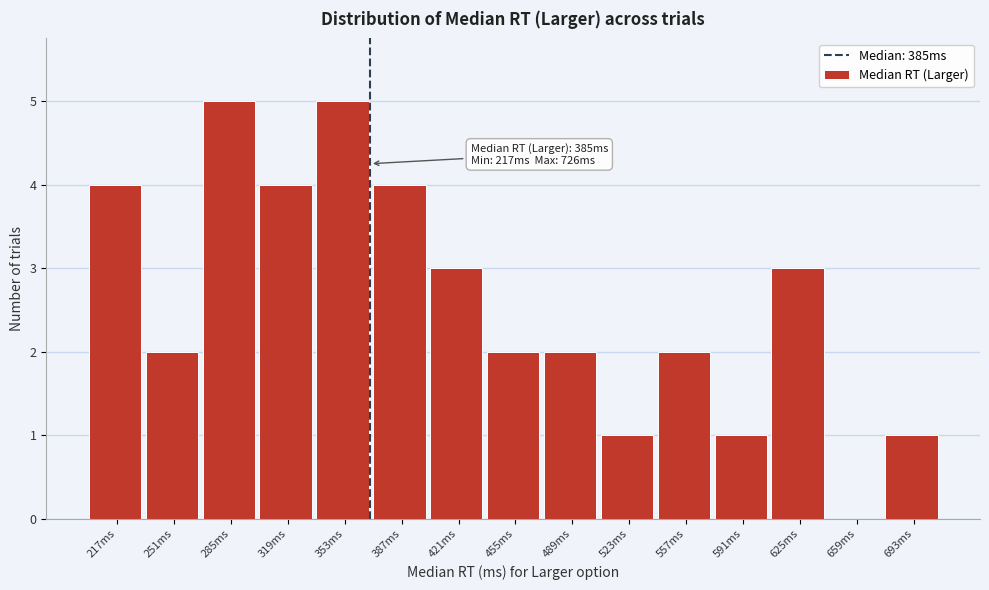

Reading left to right, what are all the values shown in this chart?

217ms=4	251ms=2	285ms=5	319ms=4	353ms=5	387ms=4	421ms=3	455ms=2	489ms=2	523ms=1	557ms=2	591ms=1	625ms=3	659ms=0	693ms=1